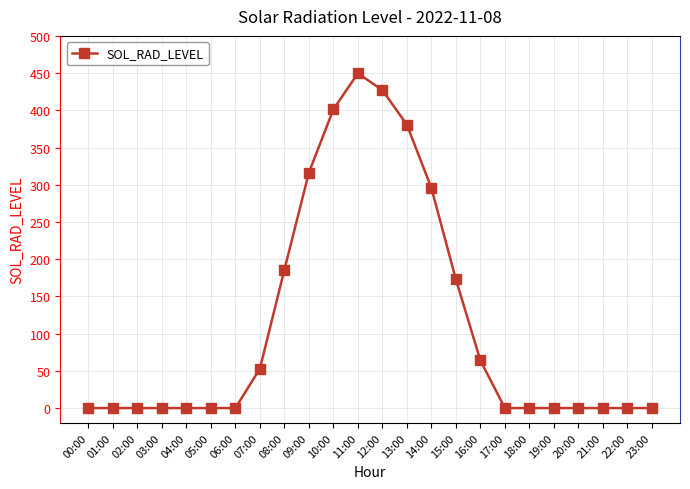

What is the difference between the maximum and second lowest values?

449.7